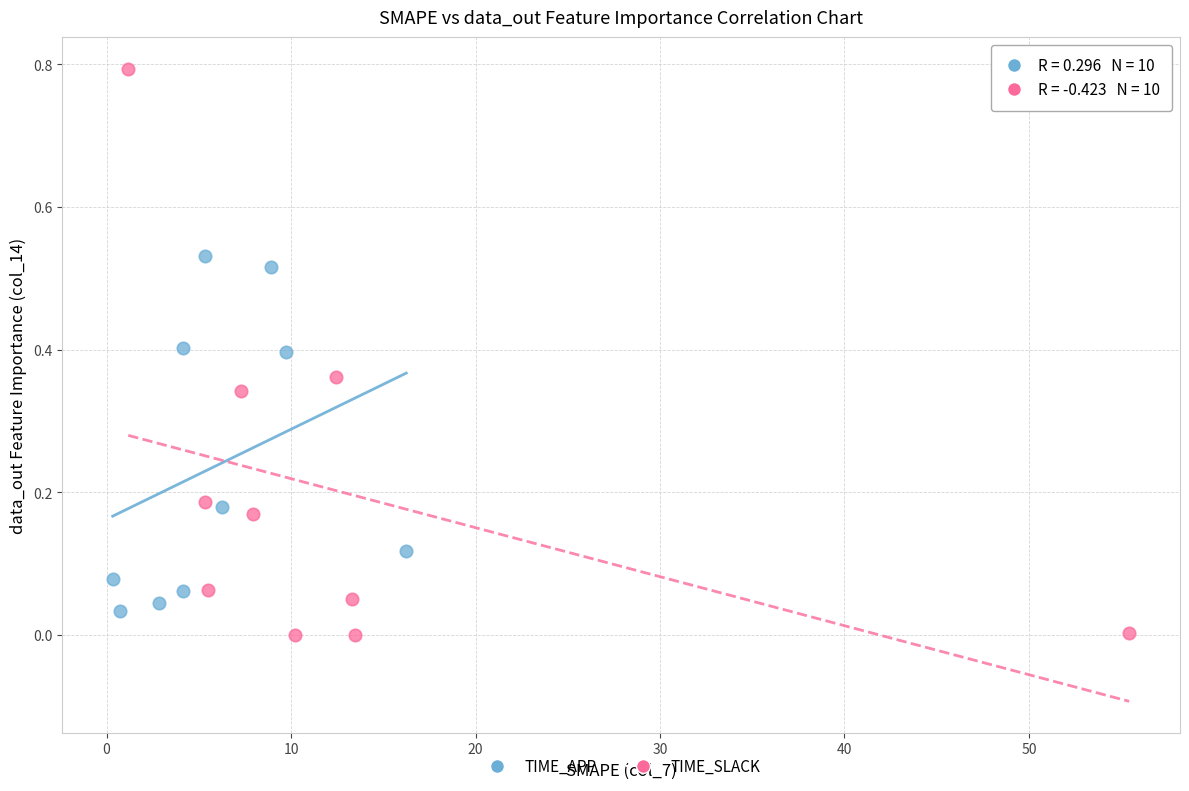

Which series has the largest Y range (max minus min)?

TIME_SLACK